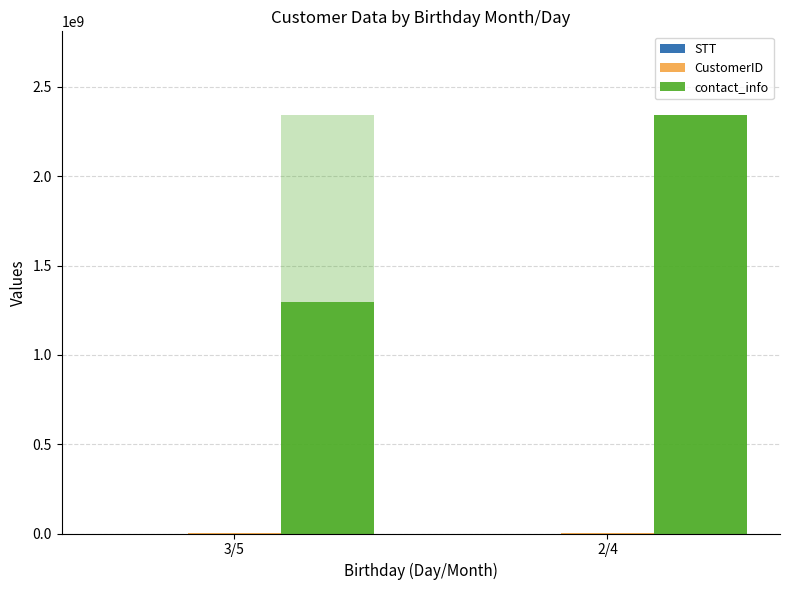

List the labels in order of contact_info value, smallest first.

3/5, 2/4